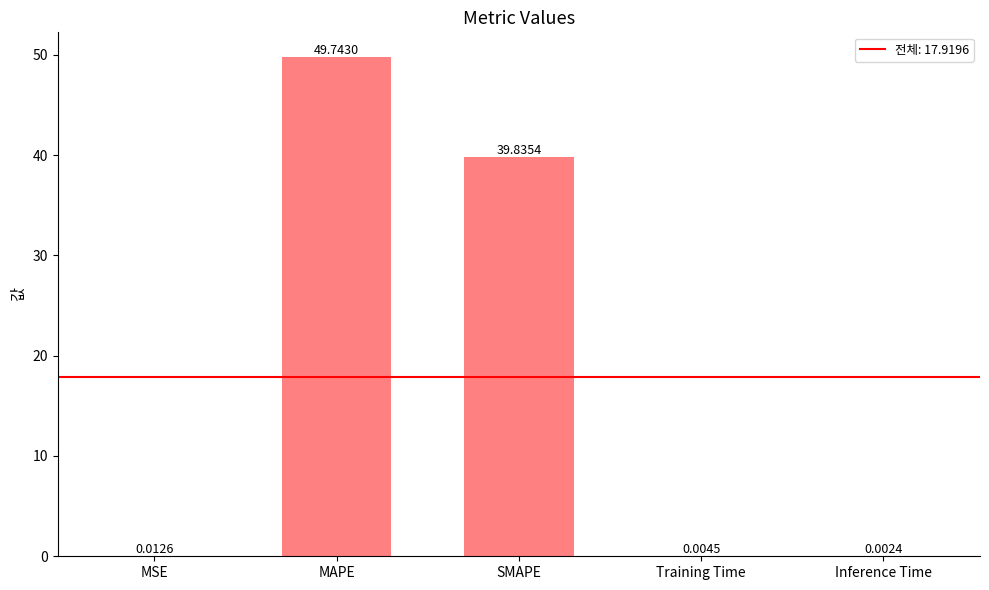

At which label is the value closest to 24?

SMAPE